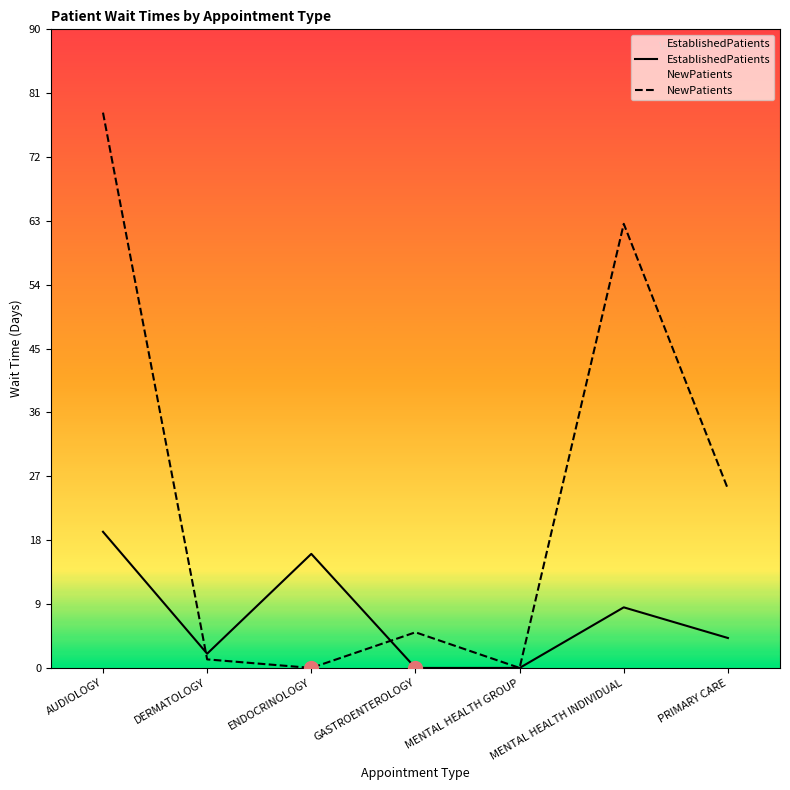

How many lines are shown in the chart?

2